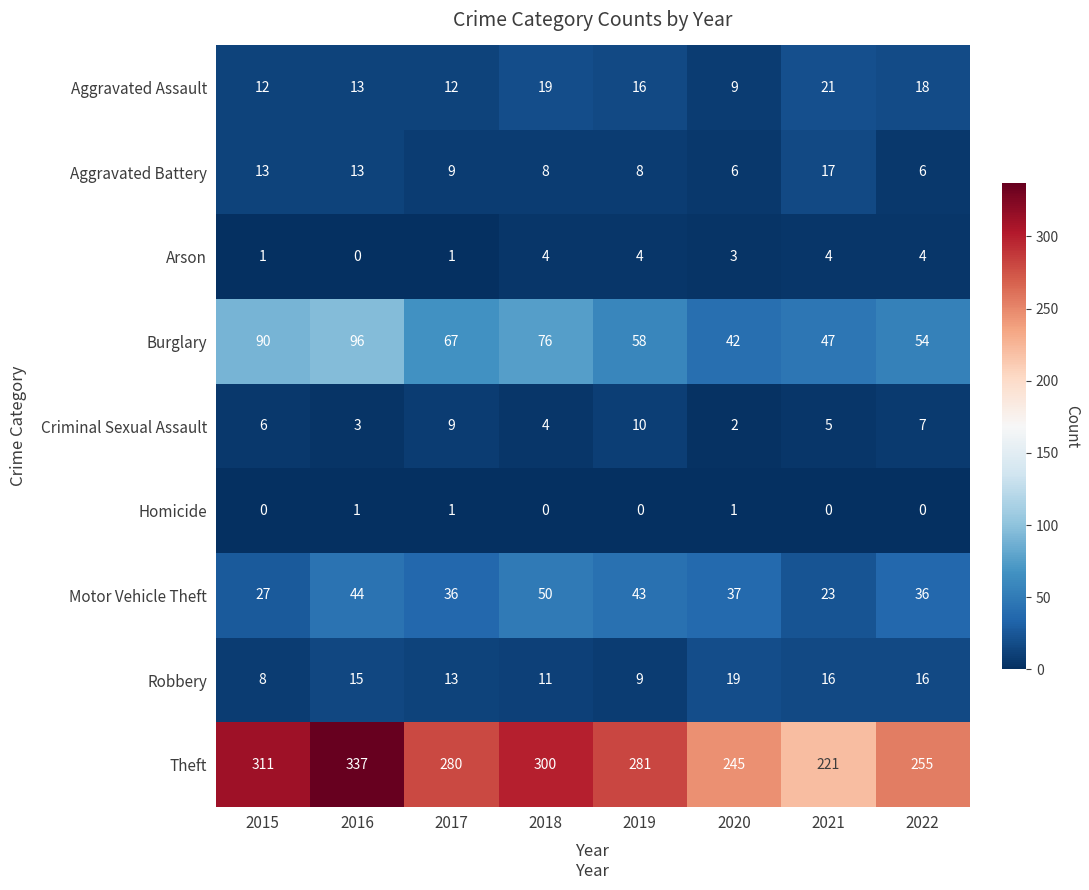

How many distinct data groups are displayed?

9